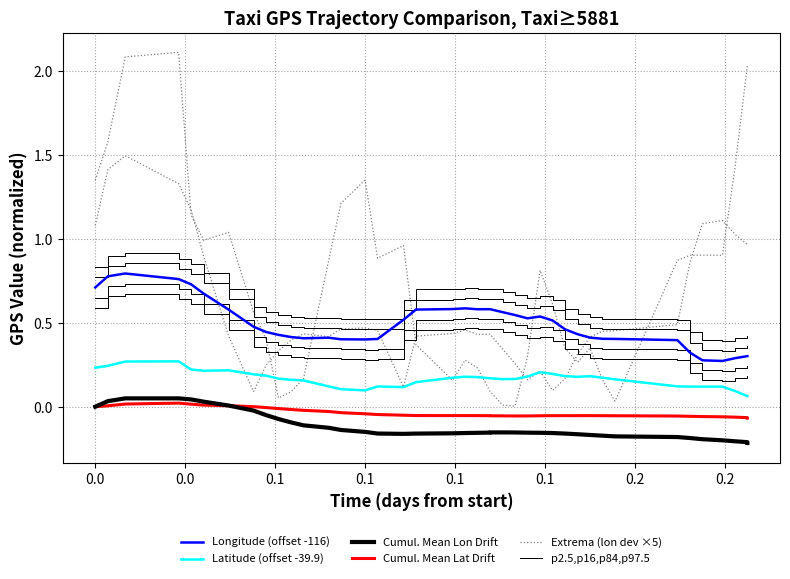

True or false: p2.5,p16,p84,p97.5 has more than 2 interior local peaks.

True